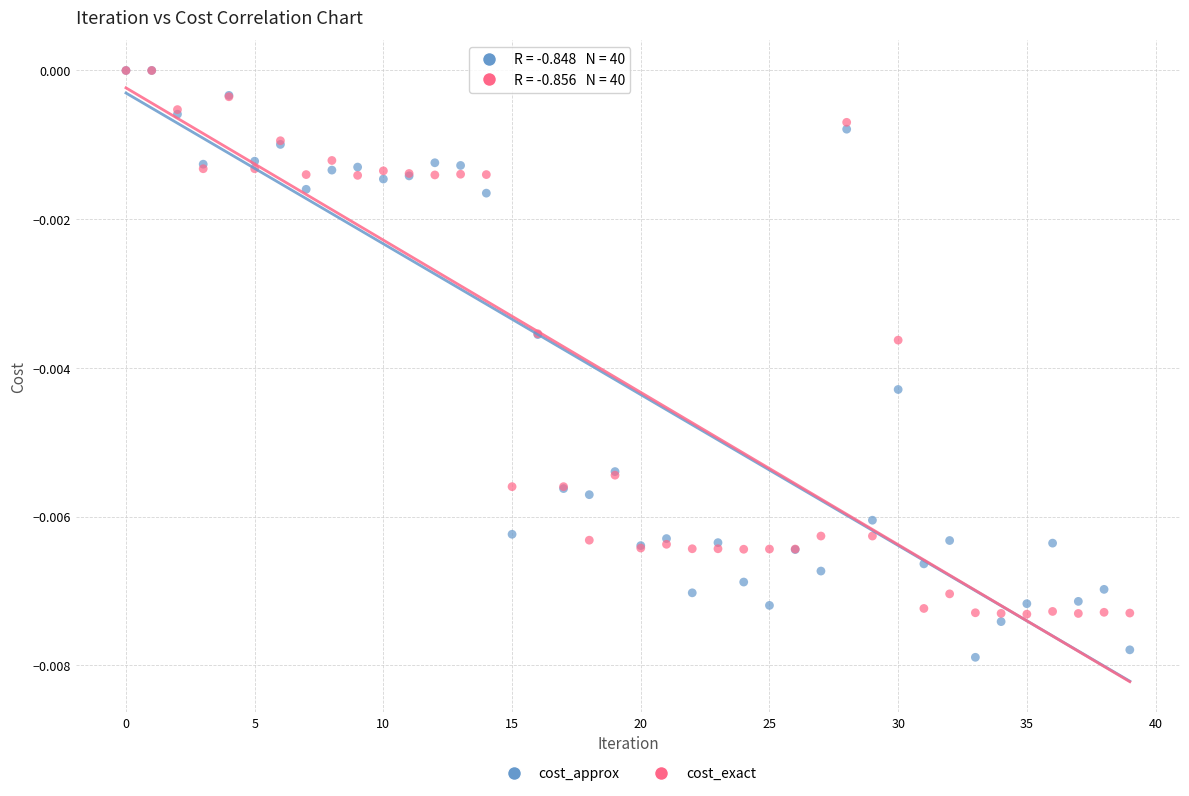

What are all the series names shown in the legend?

cost_approx, cost_exact